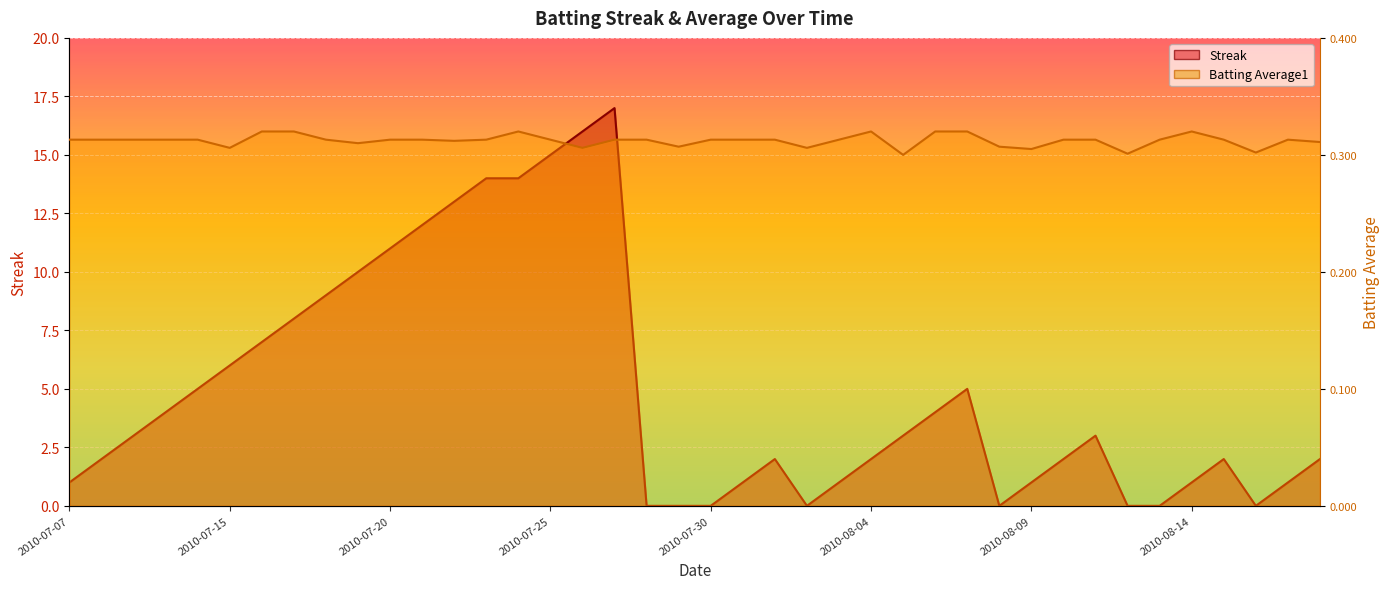

How many values in the Streak series are below 3?

20